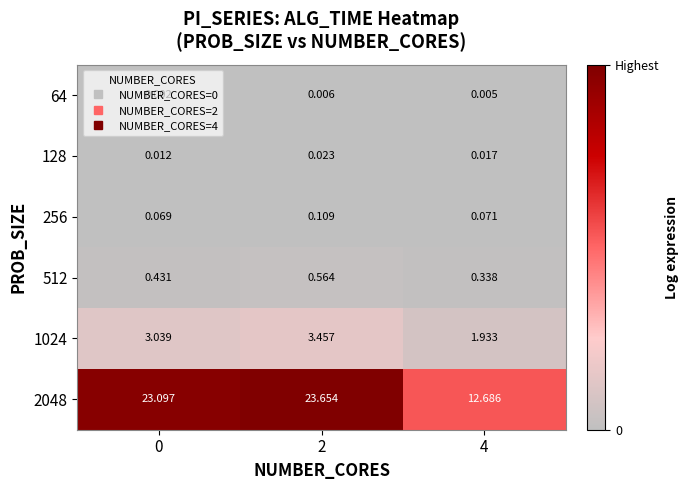

At how many categories does at least one series exceed 18?

2